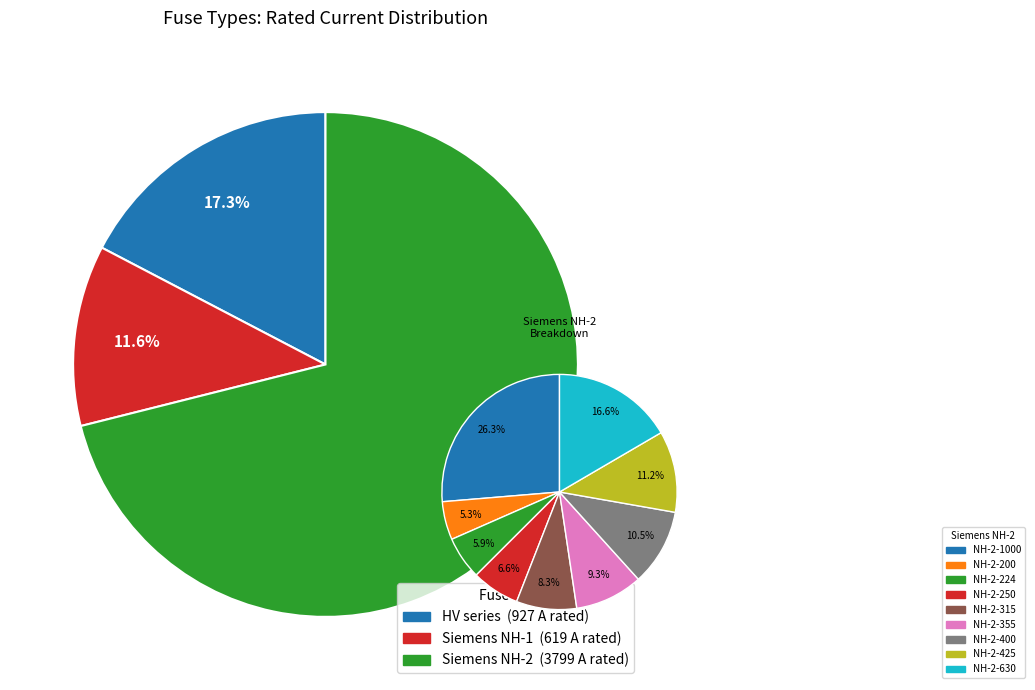

Does HV 16A represent more than half of the total?

No